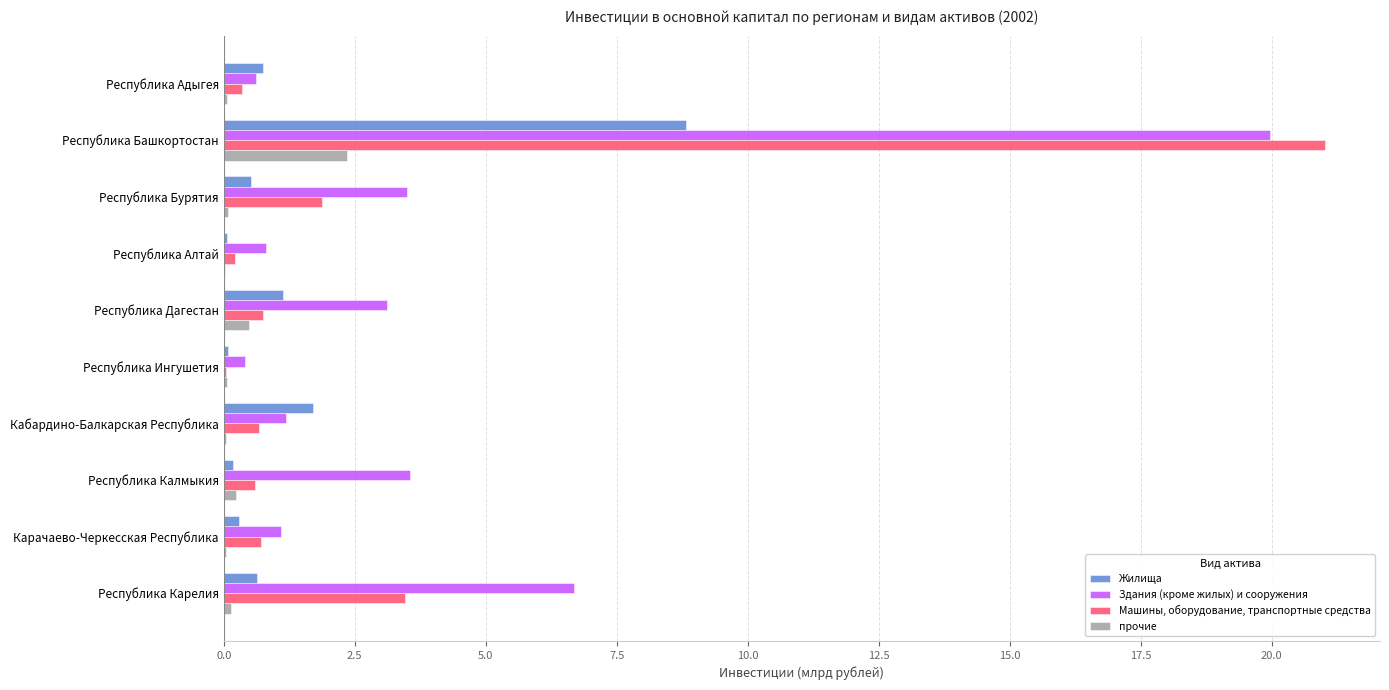

What is the sum of all Машины, оборудование, транспортные средства values?

29.7